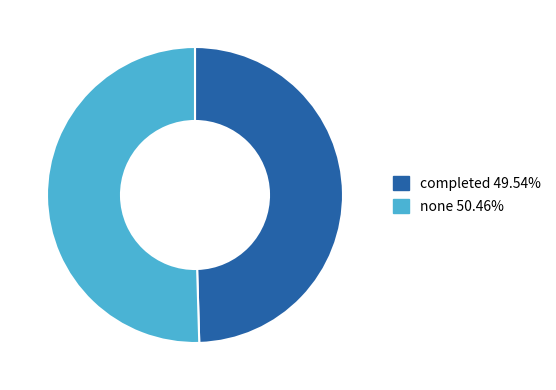

Is there a majority slice in this chart?

Yes